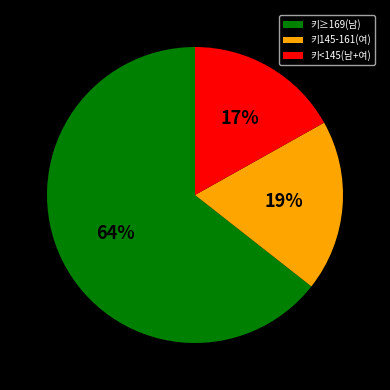

To the nearest percent, what percentage of the pie is 키<145(남+여)?

17%